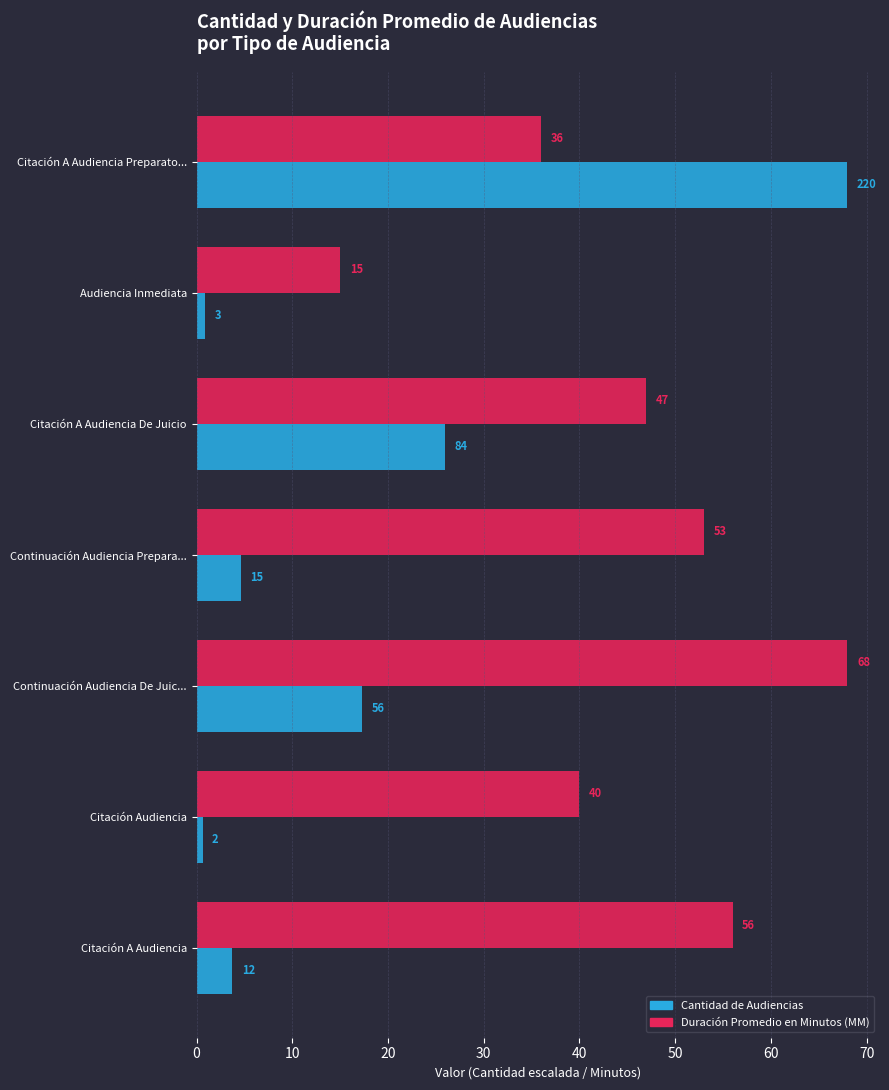

Which series has the largest total across all categories?

Duración Promedio en Minutos (MM)